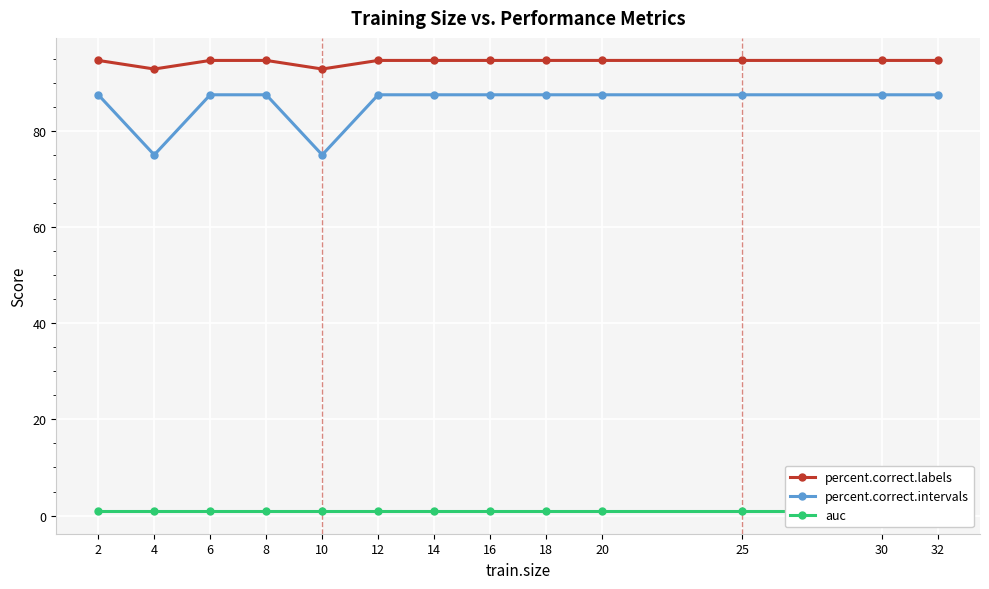

At which label is percent.correct.intervals closest to 81?

4